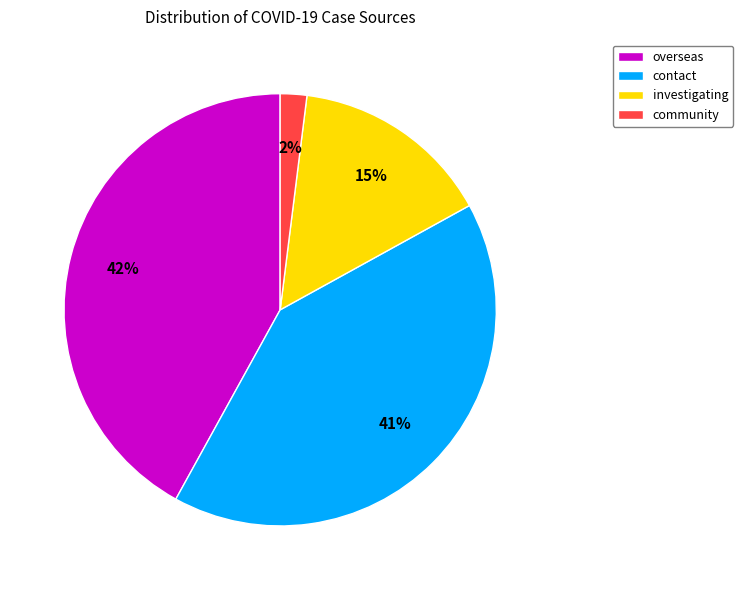

To the nearest percent, what portion does community represent?

2%